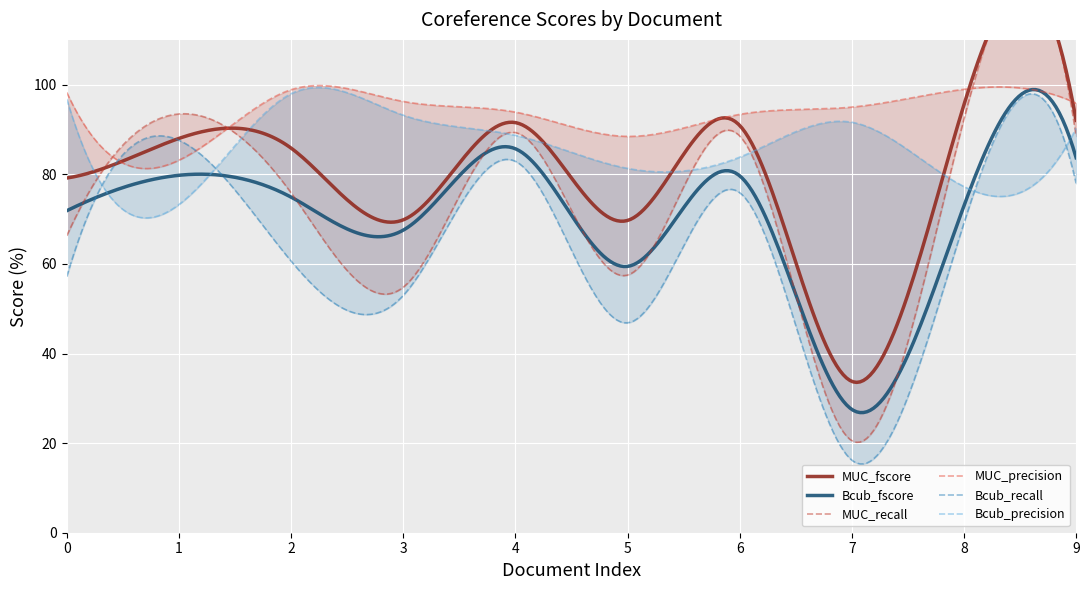

At which category does the chart reach its minimum across all series?

7